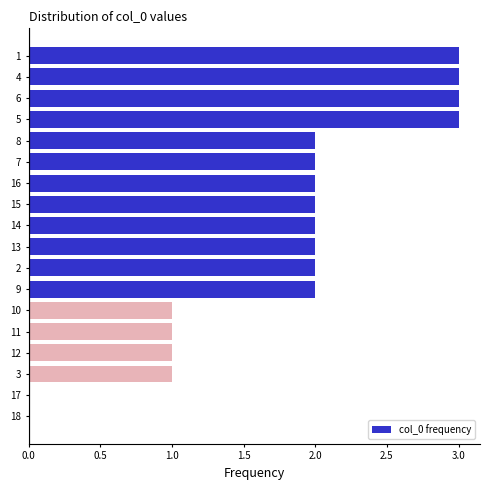

Reading bottom to top, what are all the values shown in this chart?

18=0	17=0	3=1	12=1	11=1	10=1	9=2	2=2	13=2	14=2	15=2	16=2	7=2	8=2	5=3	6=3	4=3	1=3